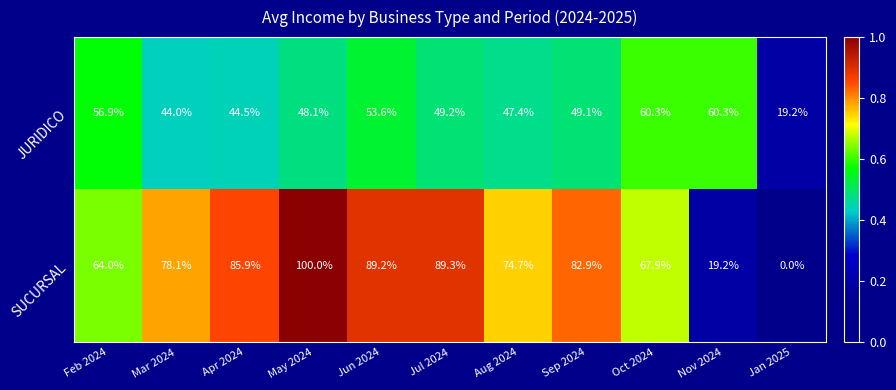

At how many categories does at least one series exceed 0?

11